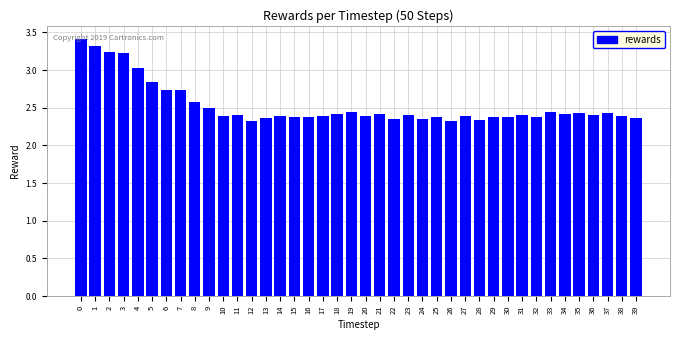

What is the difference between the values at 7 and 35?

0.3